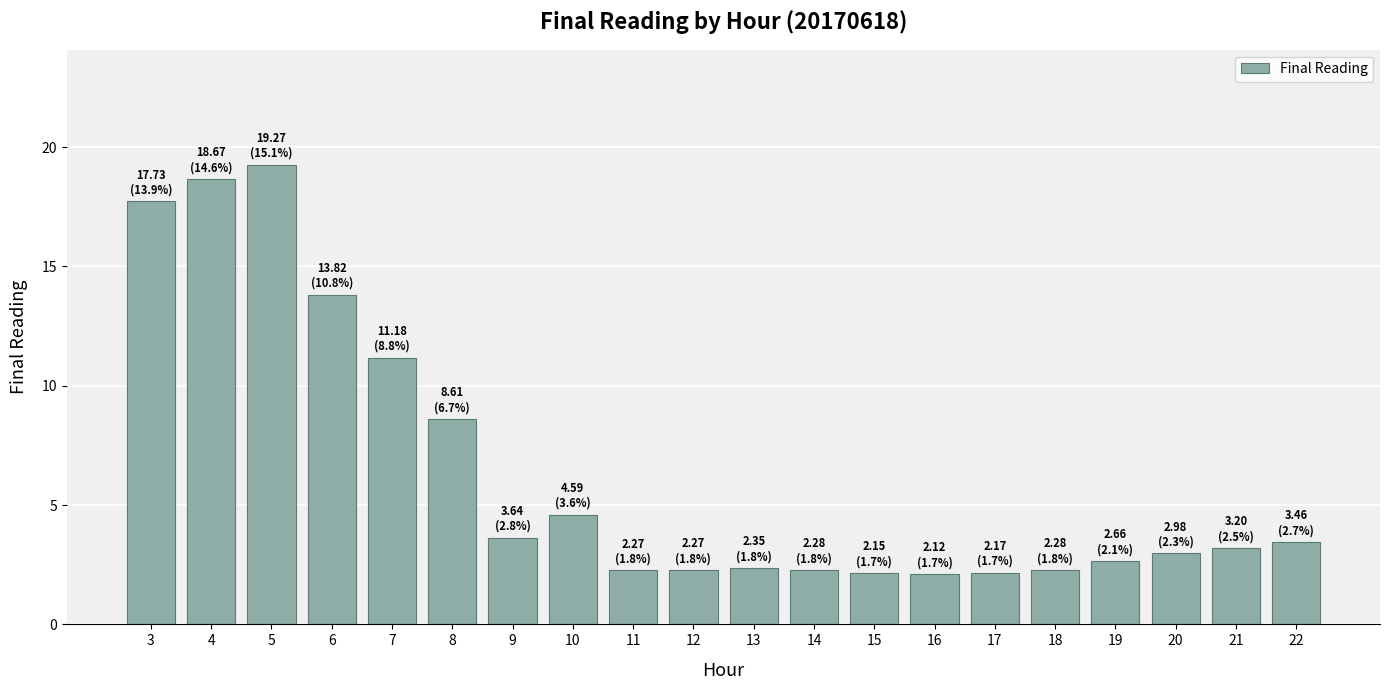

The value at 19 is 2.7. True or false?

True